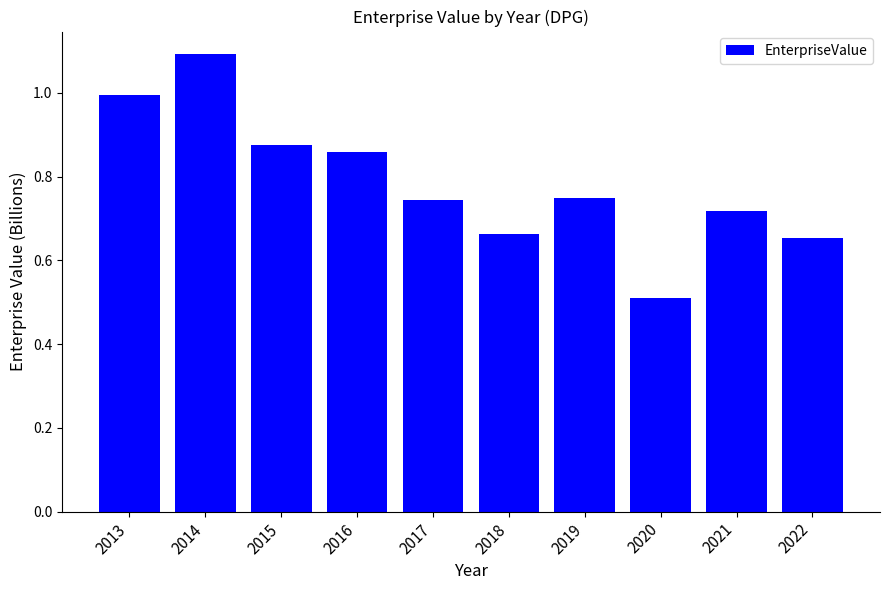

What is the smallest value displayed?

0.5